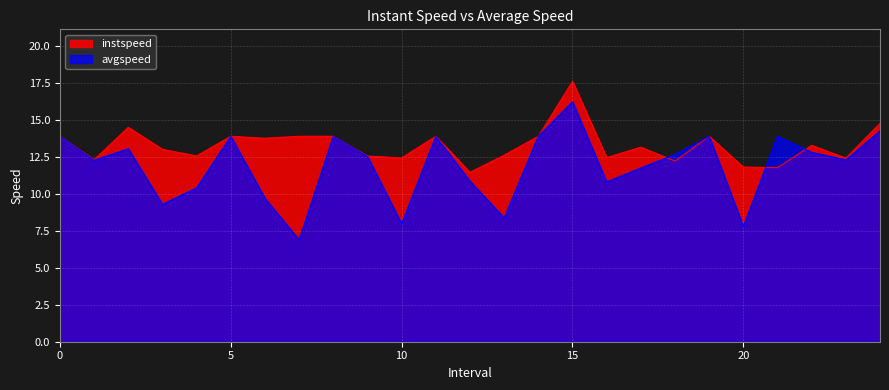

Reading left to right, what are all the values shown in this chart?

instspeed: 0=13.9	1.0=12.3	2.0=14.5	3.0=13.0	4.0=12.6	5=13.9	6.0=13.8	7=13.9	8=13.9	9.0=12.6	10.0=12.4	11=13.9	12.0=11.5	13.0=12.6	14=13.9	15.0=17.6	16.0=12.5	17.0=13.2	18.0=12.2	19=13.9	20.0=11.8	21.0=11.8	22.0=13.3	23.0=12.4	24.0=14.8
avgspeed: 0=13.9	1.0=12.3	2.0=13.0	3.0=9.3	4.0=10.4	5=13.9	6.0=9.7	7=6.9	8=13.9	9.0=12.5	10.0=8.0	11=13.9	12.0=10.9	13.0=8.4	14=13.9	15.0=16.2	16.0=10.8	17.0=11.7	18.0=12.7	19=13.9	20.0=7.8	21.0=13.9	22.0=12.8	23.0=12.3	24.0=14.3